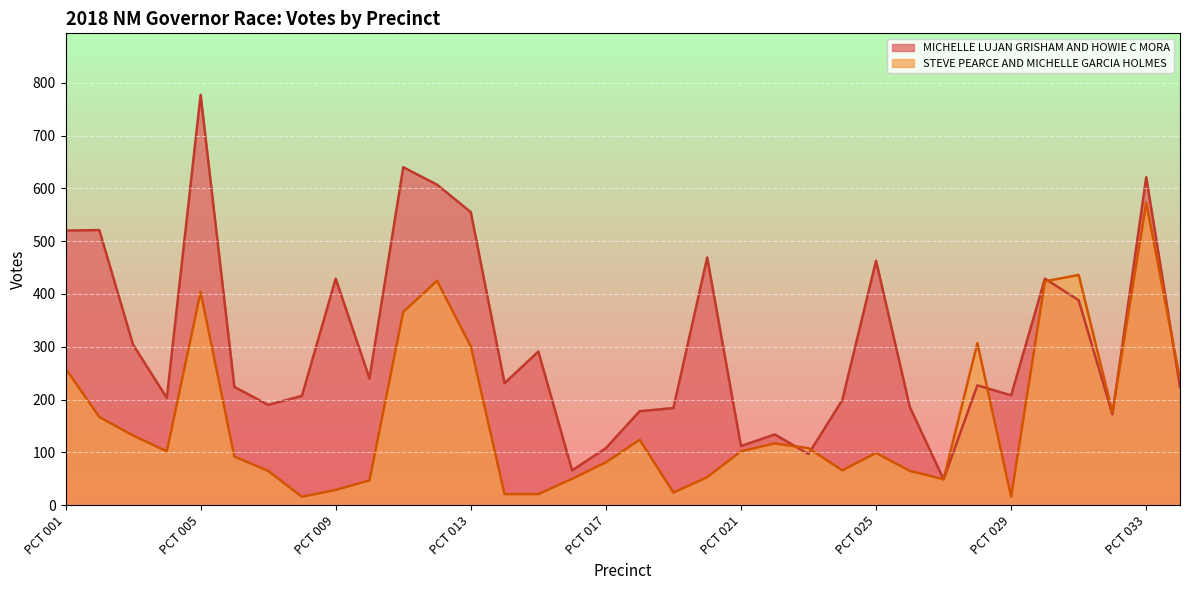

At how many categories does at least one series exceed 311?

12